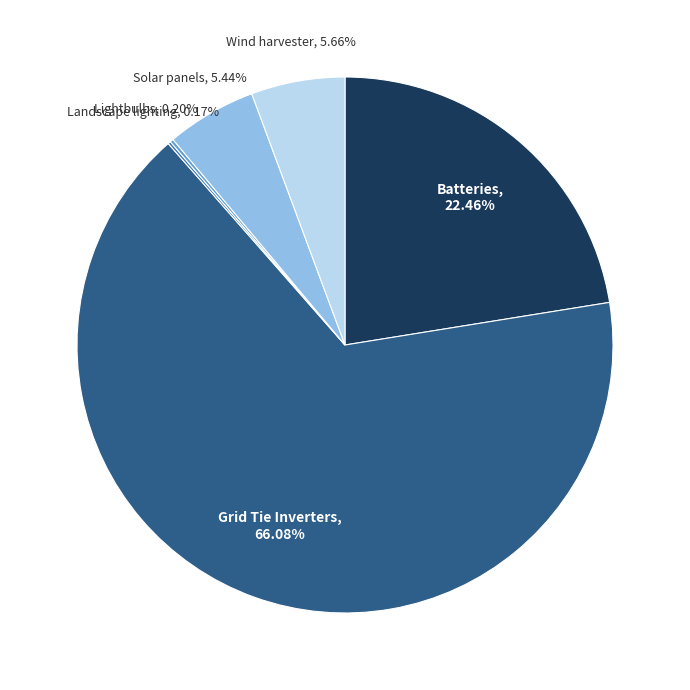

Which category has the biggest portion of the pie?

Grid Tie Inverters